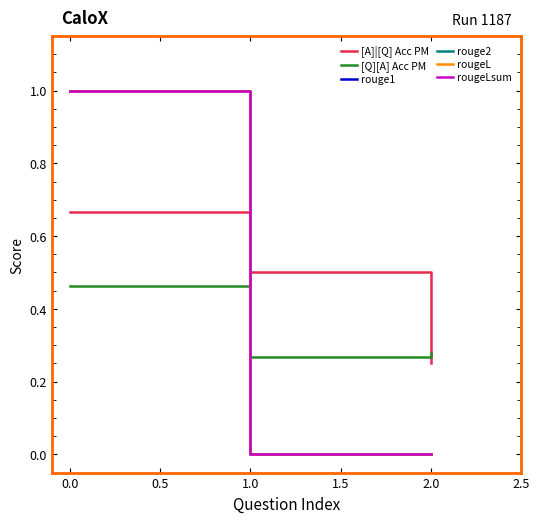

Does the chart have visible grid lines?

No